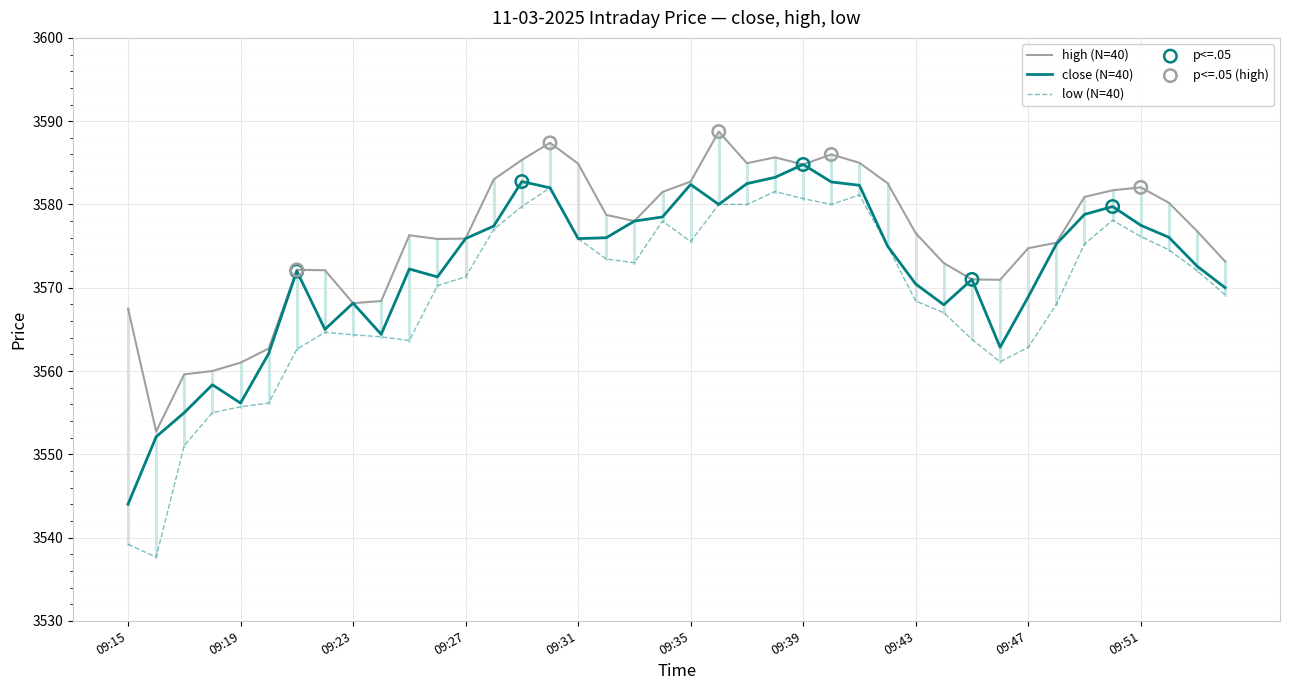

Which series has the largest total across all categories?

high (N=40)